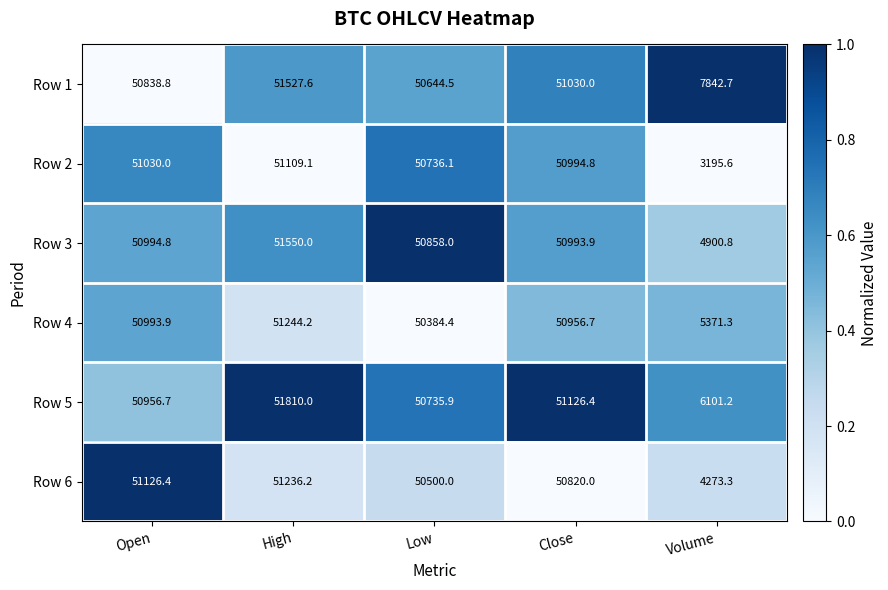

What is the difference between the highest and lowest values at High?

700.9